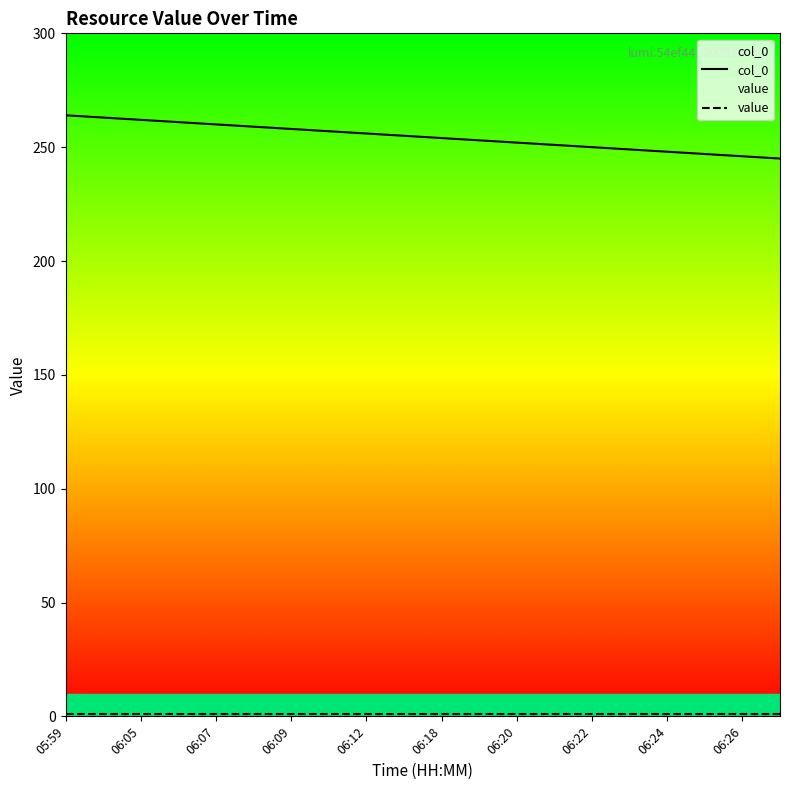

At which label does value reach its peak?

05:59